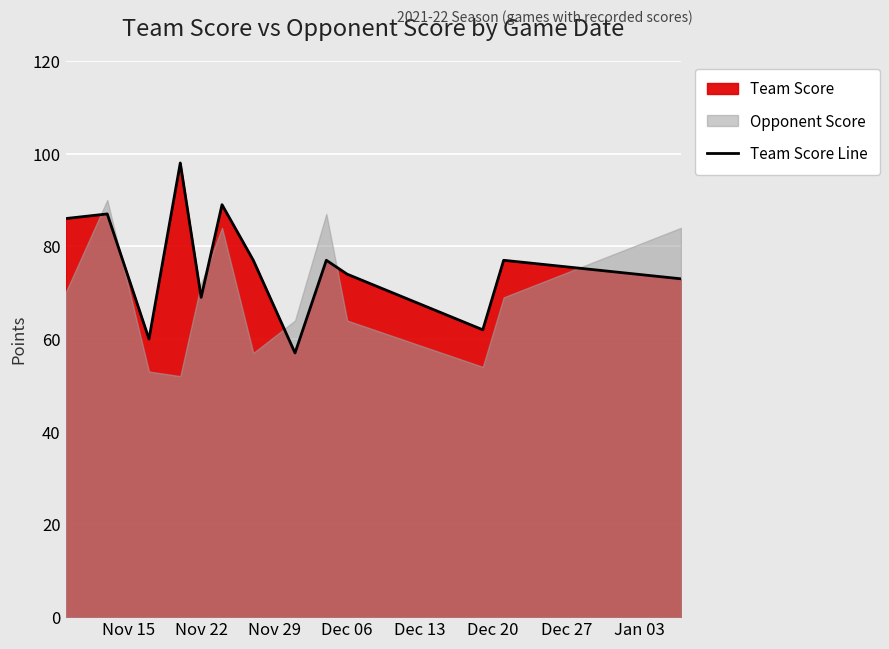

What is the minimum value for Team Score Line?

57